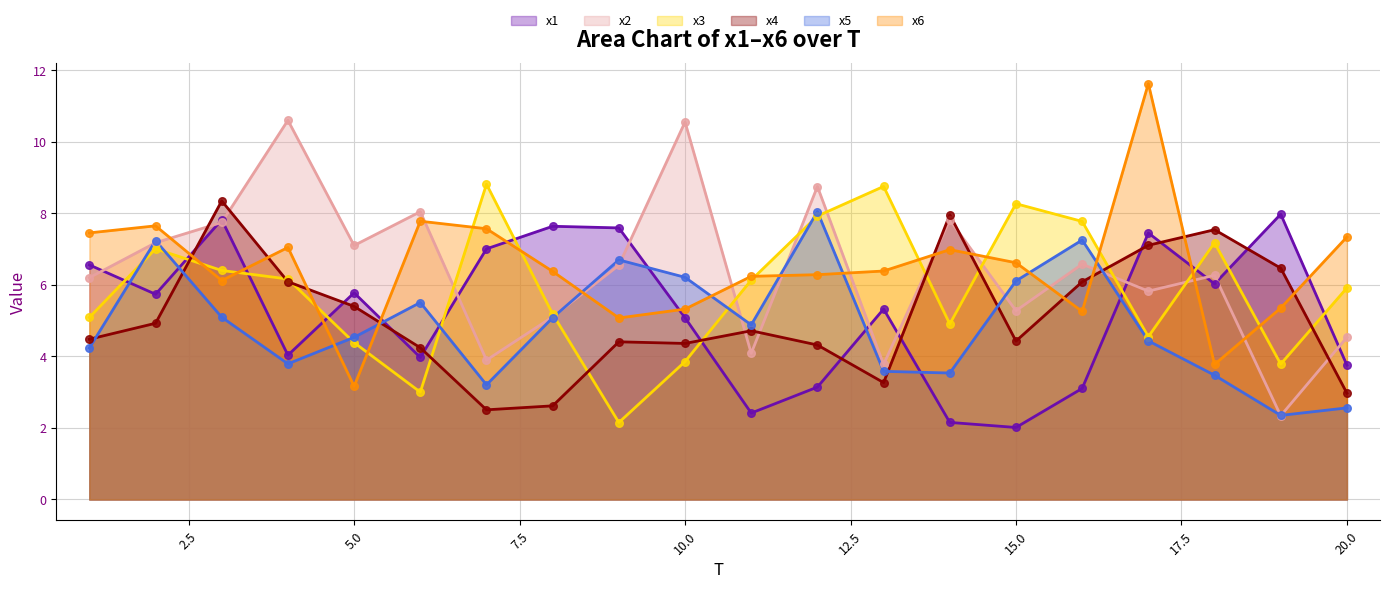

Which series contains the lowest Y value?

x1